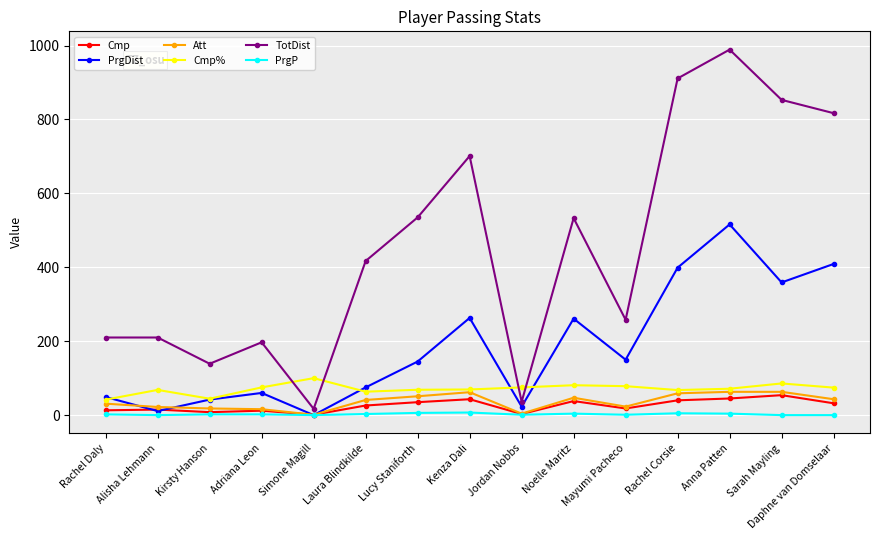

How many data points does each series have?

15